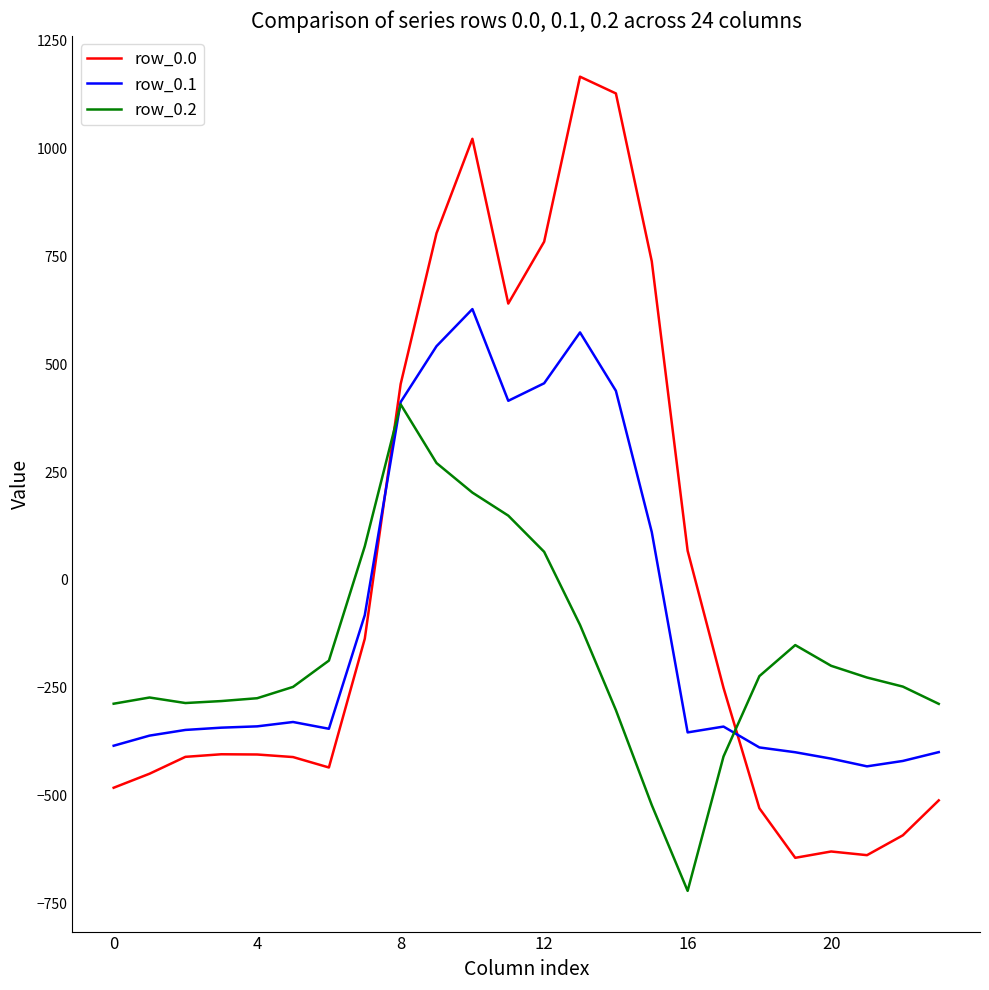

Which series has the widest spread of values?

row_0.0